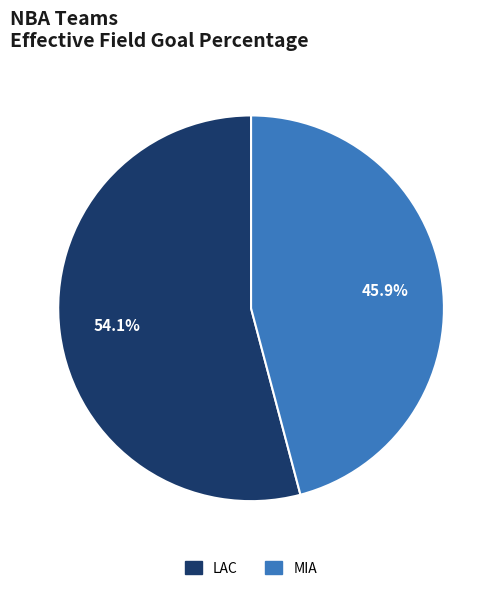

What is the largest slice in the pie chart?

LAC